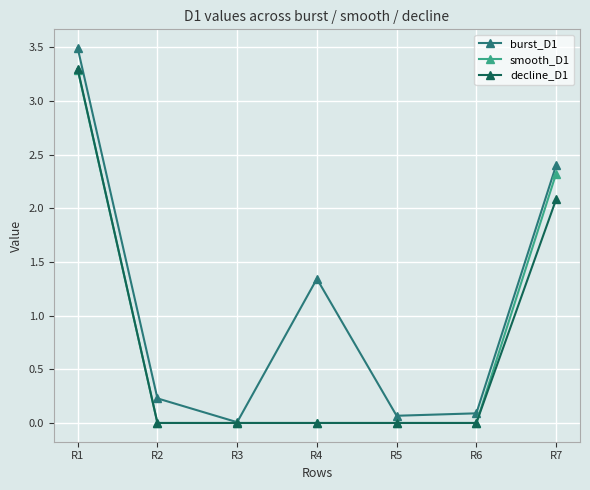

Does the chart display data point markers on the line(s)?

Yes